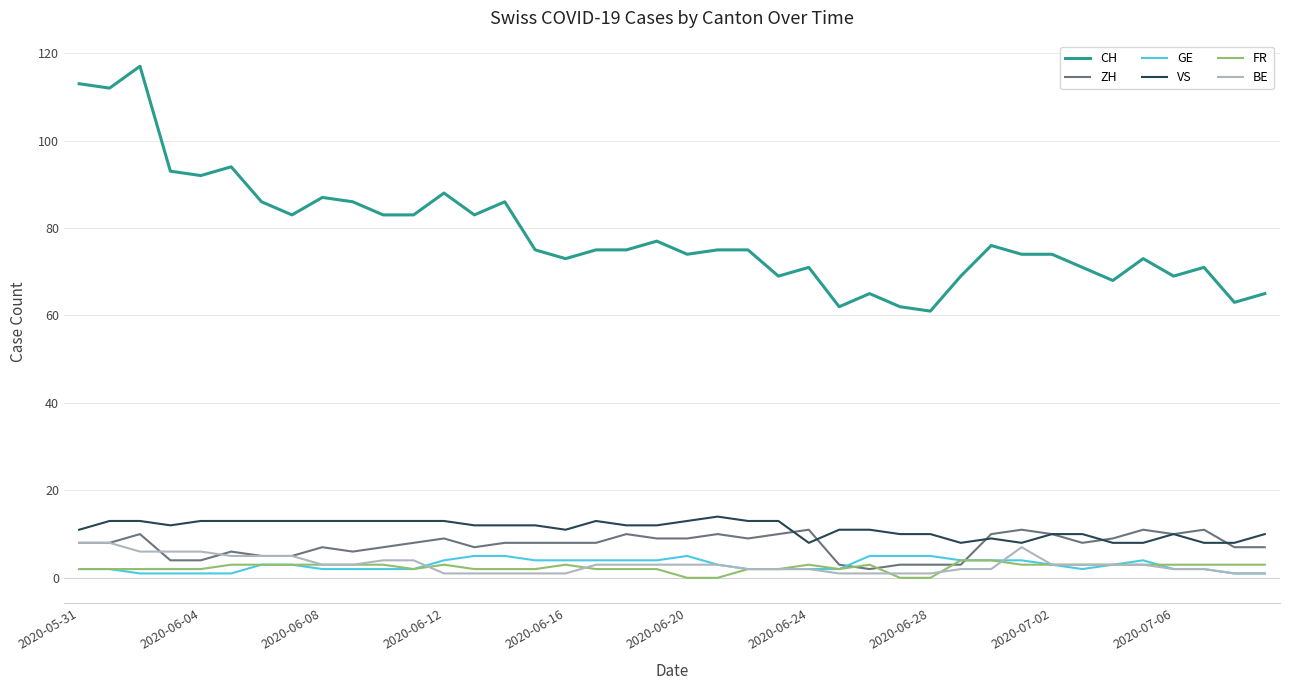

Reading left to right, extract all data points from this chart.

CH: 113	112	117	93	92	94	86	83	87	86	83	83	88	83	86	75	73	75	75	77	74	75	75	69	71	62	65	62	61	69	76	74	74	71	68	73	69	71	63	65
ZH: 8	8	10	4	4	6	5	5	7	6	7	8	9	7	8	8	8	8	10	9	9	10	9	10	11	3	2	3	3	3	10	11	10	8	9	11	10	11	7	7
GE: 2	2	1	1	1	1	3	3	2	2	2	2	4	5	5	4	4	4	4	4	5	3	2	2	2	2	5	5	5	4	4	4	3	2	3	4	2	2	1	1
VS: 11	13	13	12	13	13	13	13	13	13	13	13	13	12	12	12	11	13	12	12	13	14	13	13	8	11	11	10	10	8	9	8	10	10	8	8	10	8	8	10
FR: 2	2	2	2	2	3	3	3	3	3	3	2	3	2	2	2	3	2	2	2	0	0	2	2	3	2	3	0	0	4	4	3	3	3	3	3	3	3	3	3
BE: 8	8	6	6	6	5	5	5	3	3	4	4	1	1	1	1	1	3	3	3	3	3	2	2	2	1	1	1	1	2	2	7	3	3	3	3	2	2	1	1